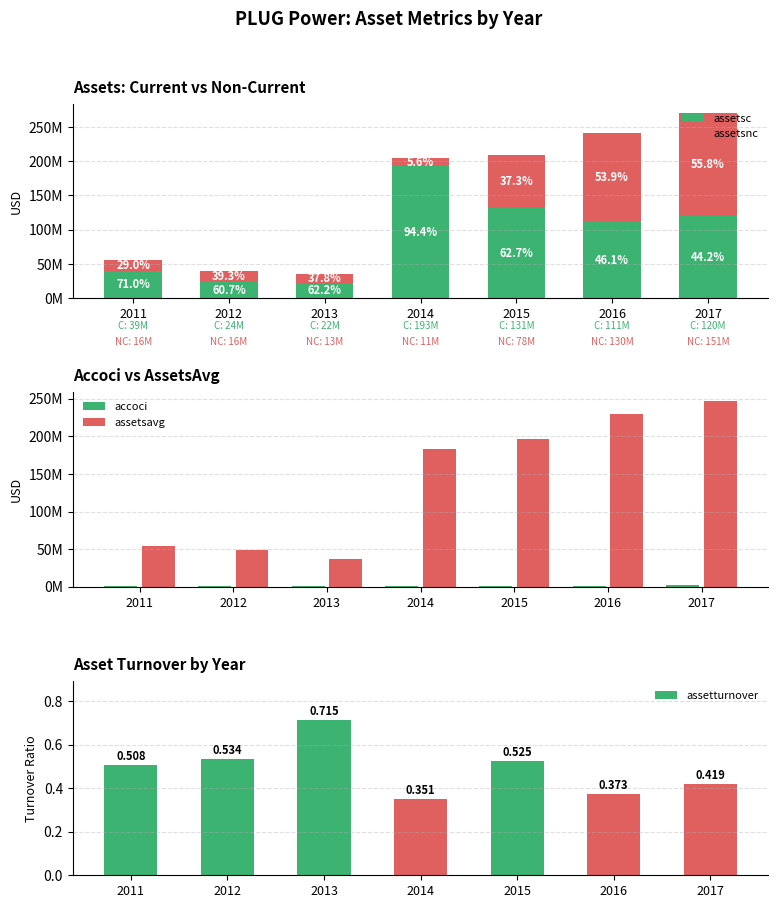

What is the value of the assetsc bar at the 5th from the left?

131230000.0